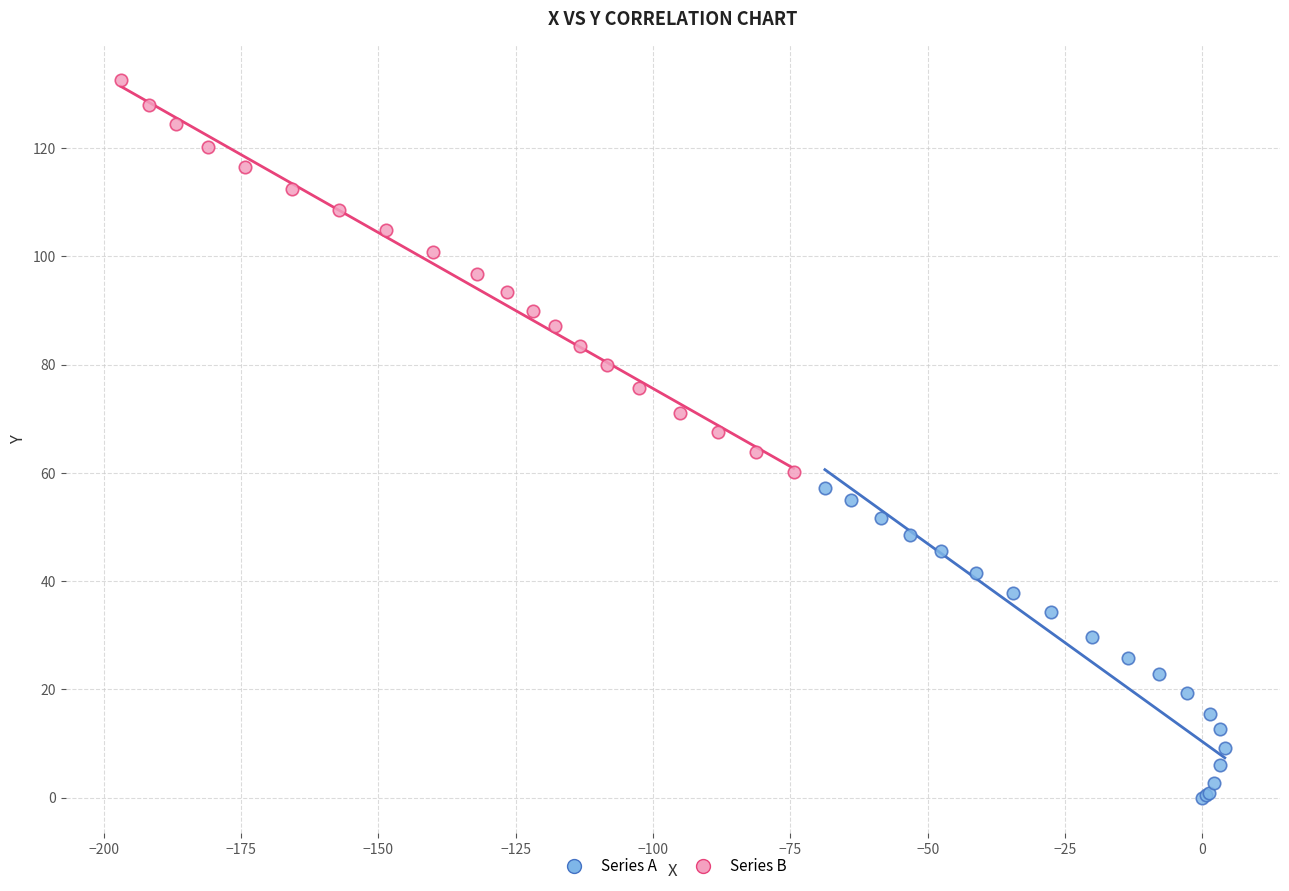

Which series contains the highest Y value?

Series B